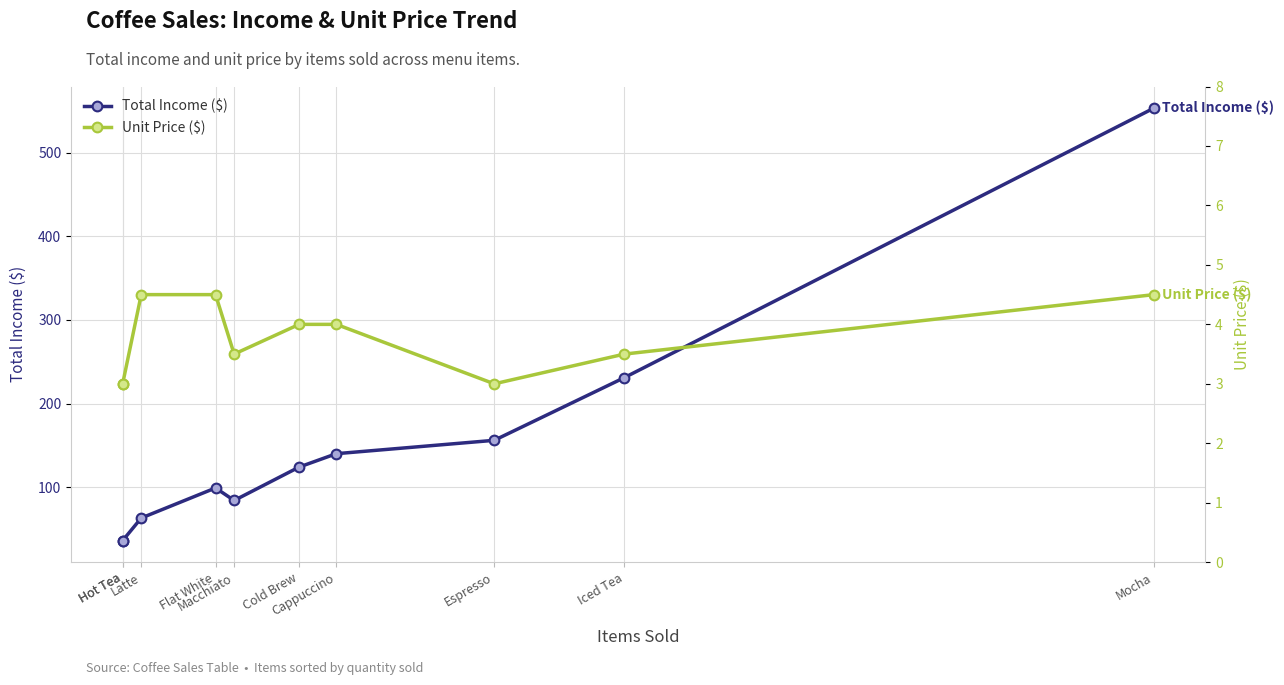

What is the approximate value of Unit Price ($) at Cold Brew?

4.0